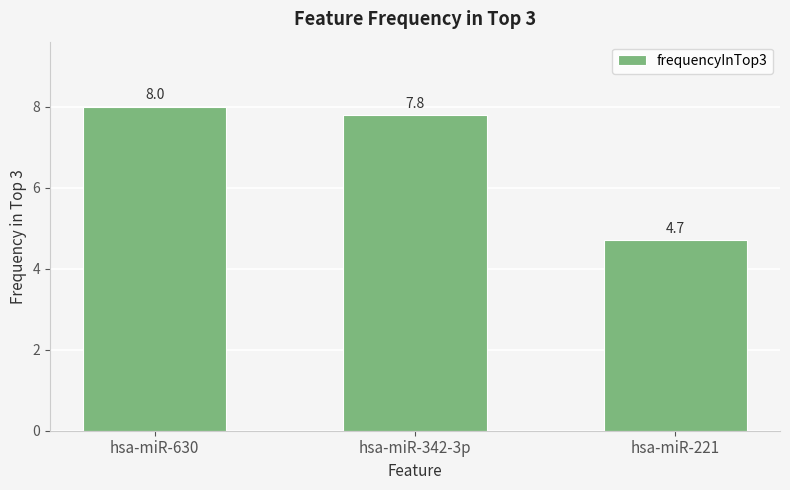

Are the bars horizontal?

No